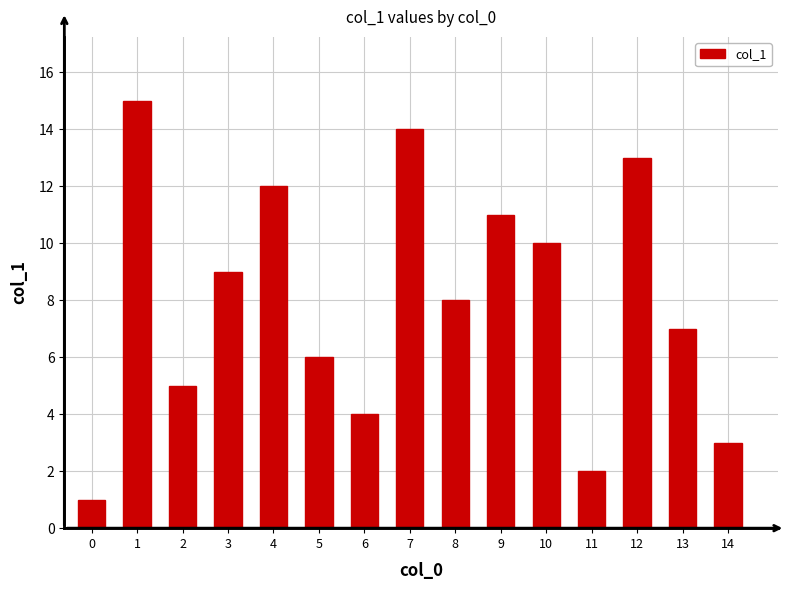

What is the difference between the maximum and second lowest values?

13